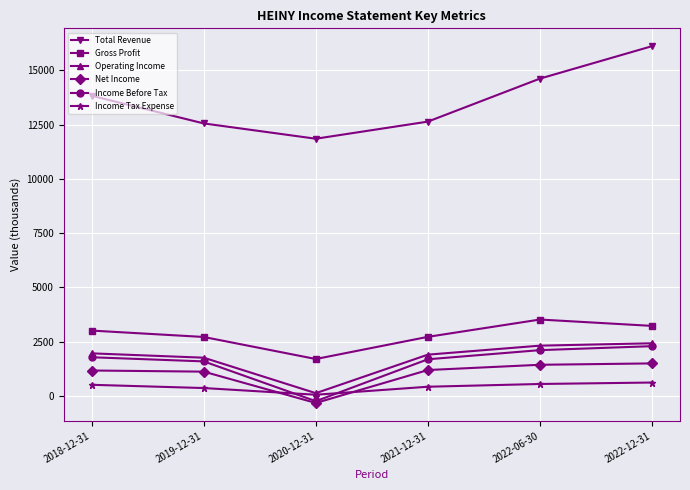

True or false: Gross Profit and Income Tax Expense intersect in this chart.

False